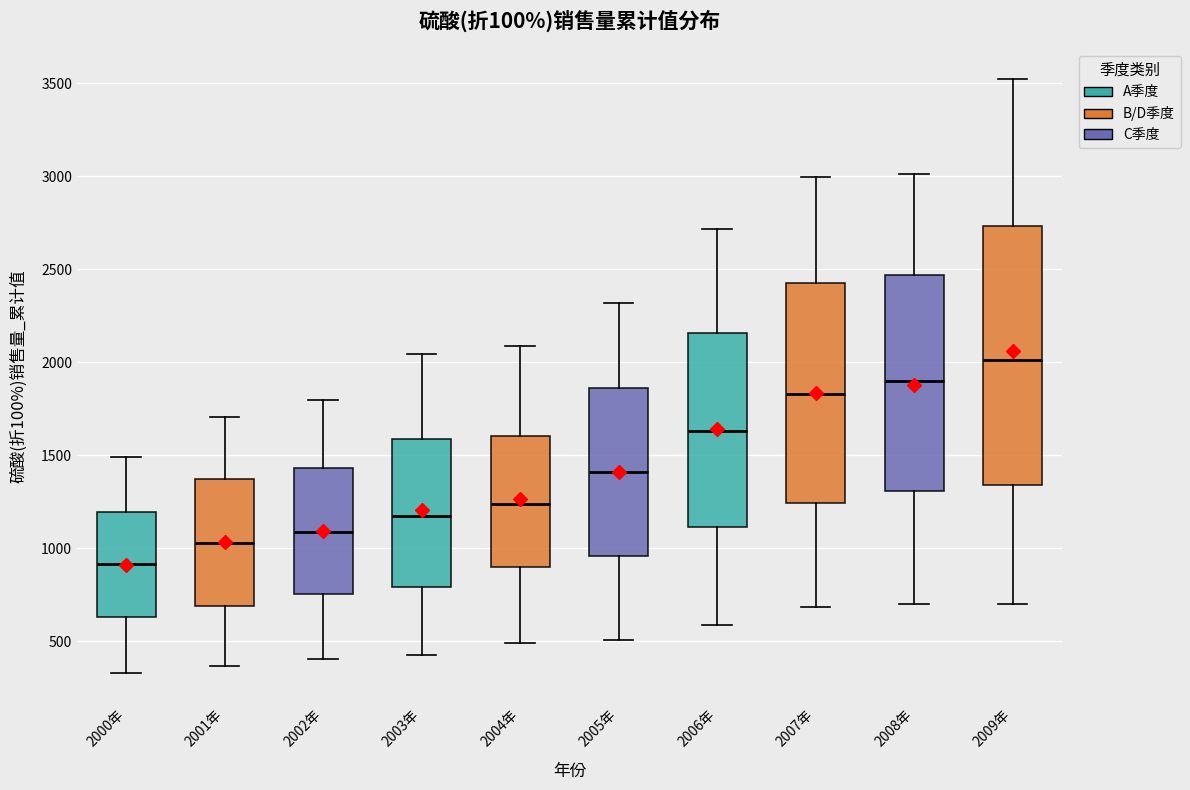

Which box has the lowest median line?

2000年